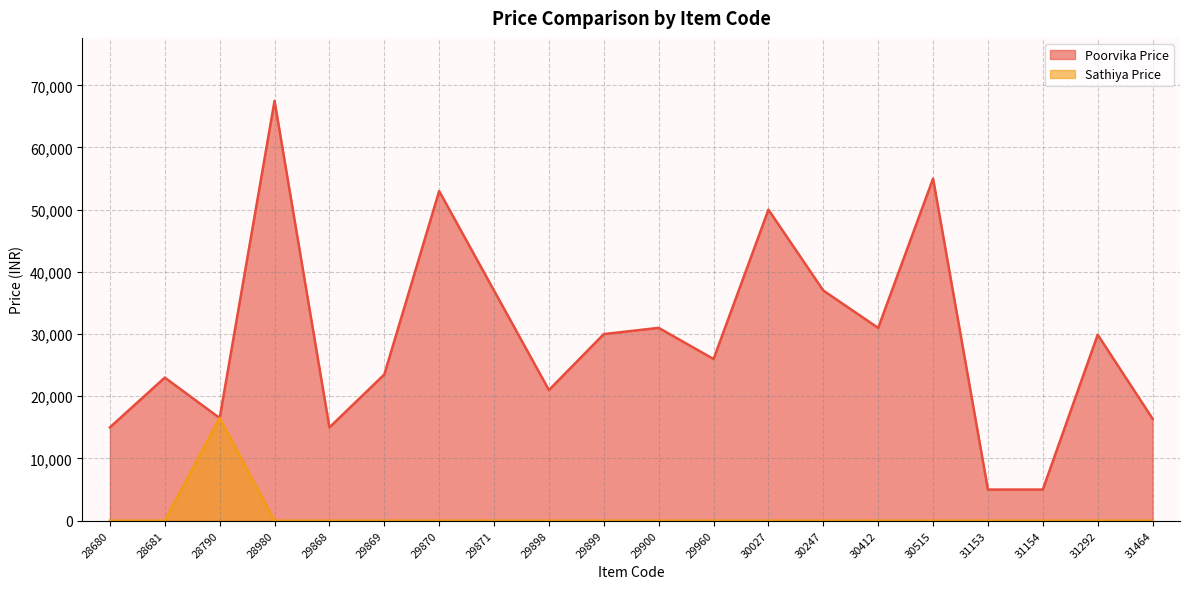

The Poorvika Price series shows 30999 at 29900. True or false?

True